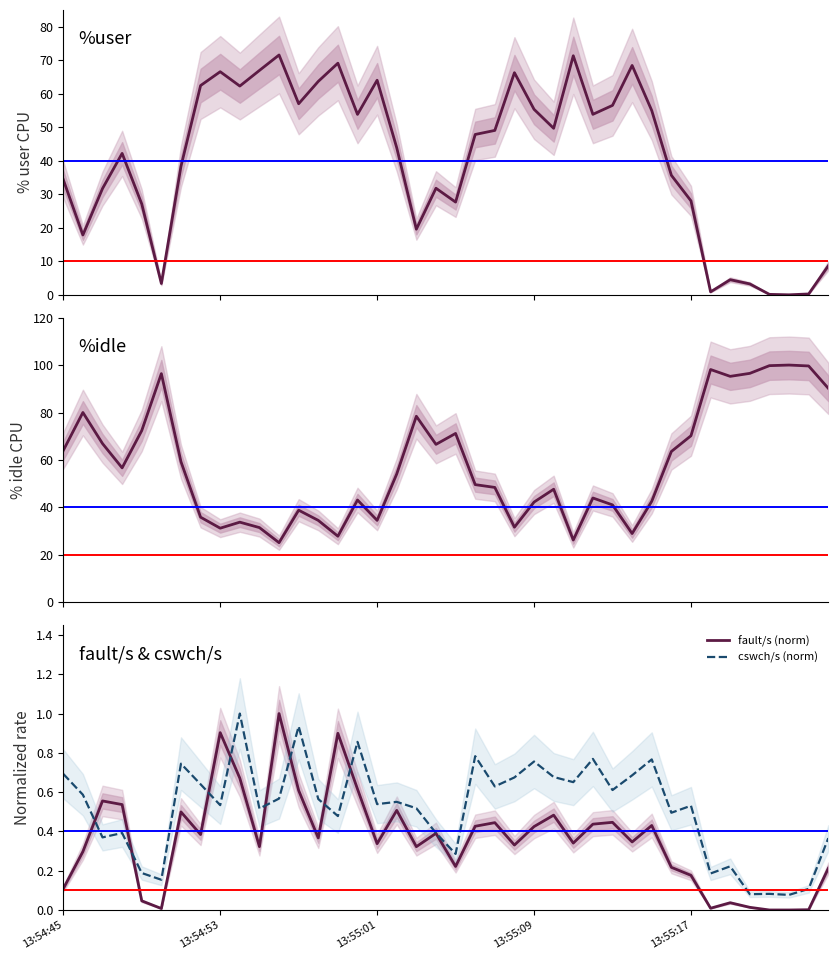

What is the spread (max minus min) of values at 38?

99.6